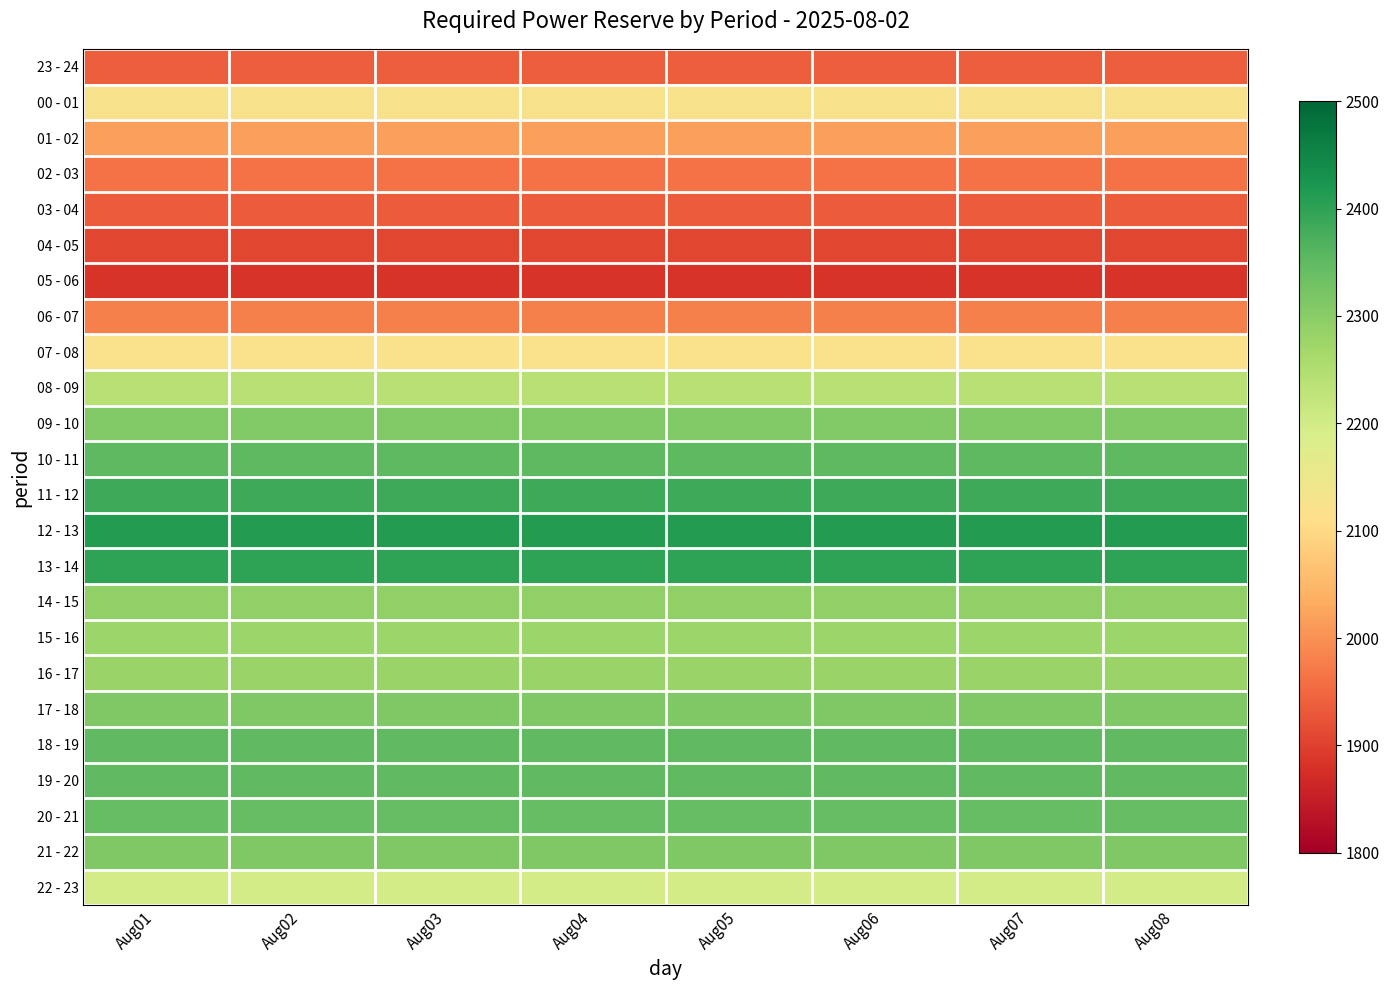

What is the maximum value shown in the chart?

2410